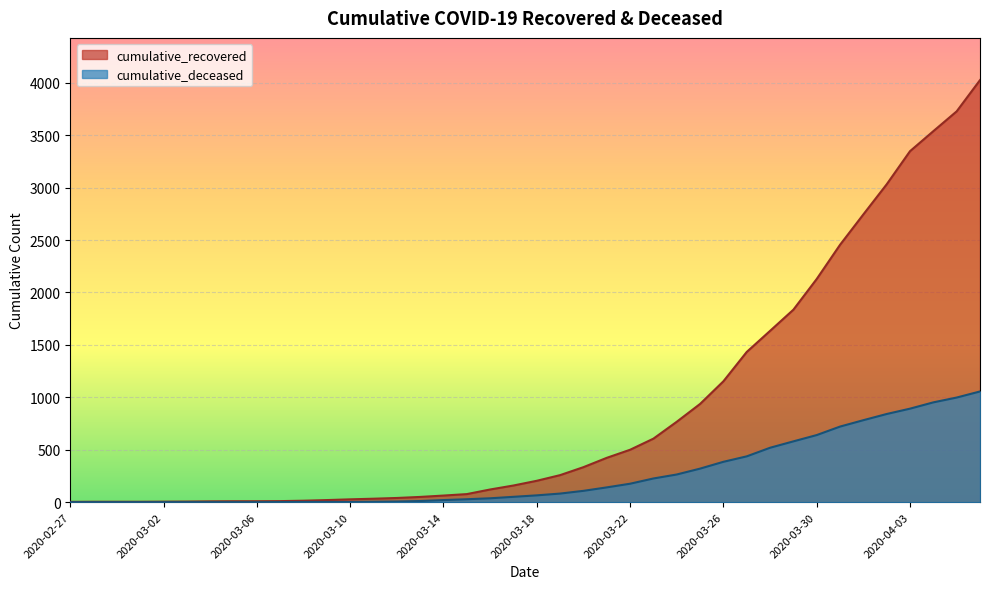

At which label is cumulative_deceased closest to 528?

2020-03-28